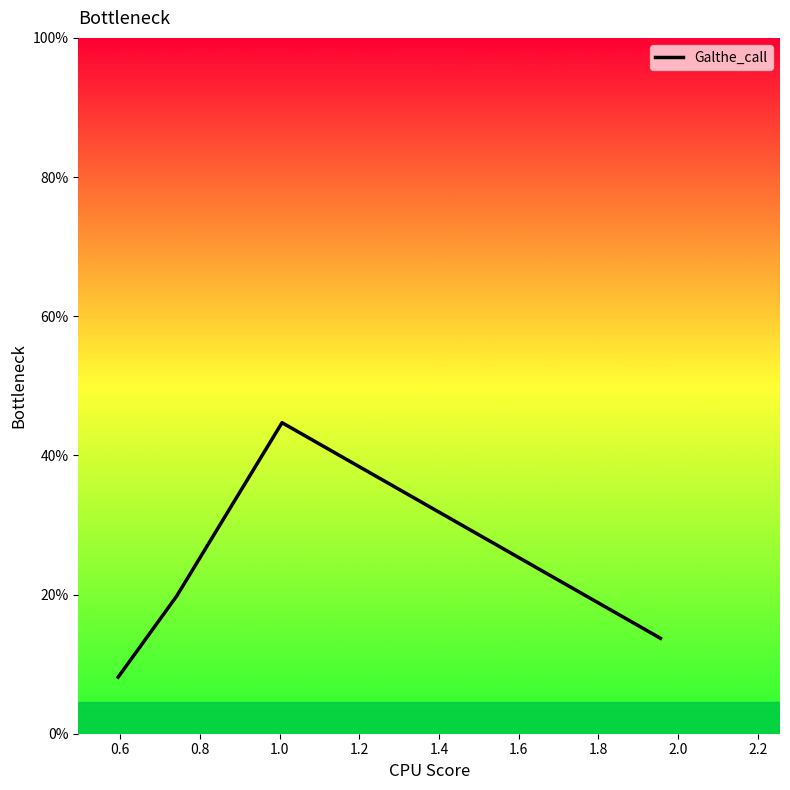

What is the average value?

0.2